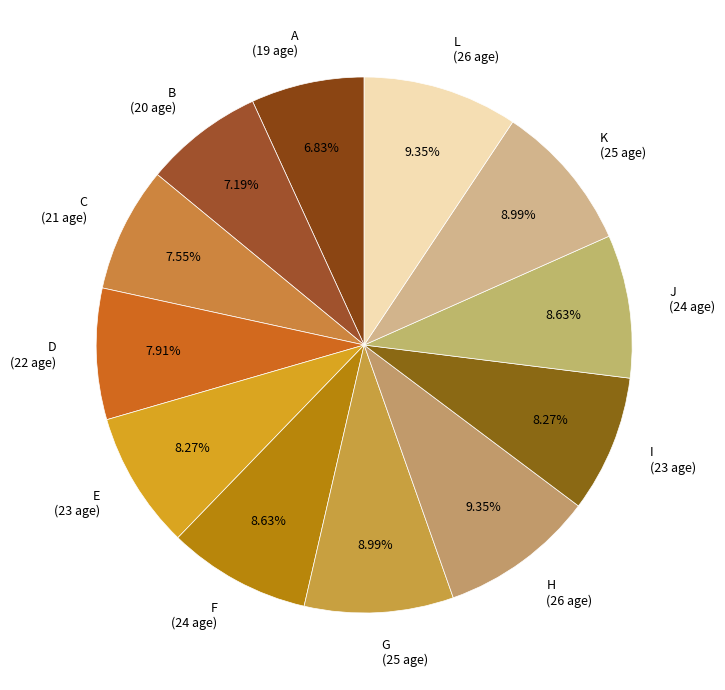

How much of the chart is everything except G?

91.0%